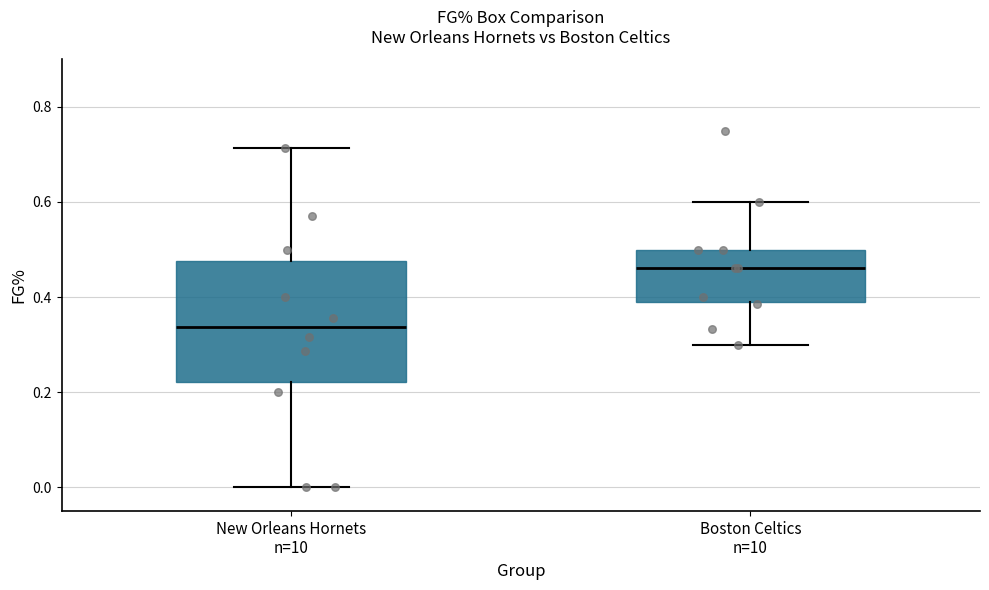

Reading left to right, read every box against the y-axis: the position of its median line, the range the box covers, and the ends of its whiskers. The values are not printed on the chart, so give them approximately, as read against the axis.

New Orleans Hornets n=10: median 0.34, box 0.22 to 0.48, whiskers 0.00 to 0.72
Boston Celtics n=10: median 0.46, box 0.38 to 0.50, whiskers 0.30 to 0.60